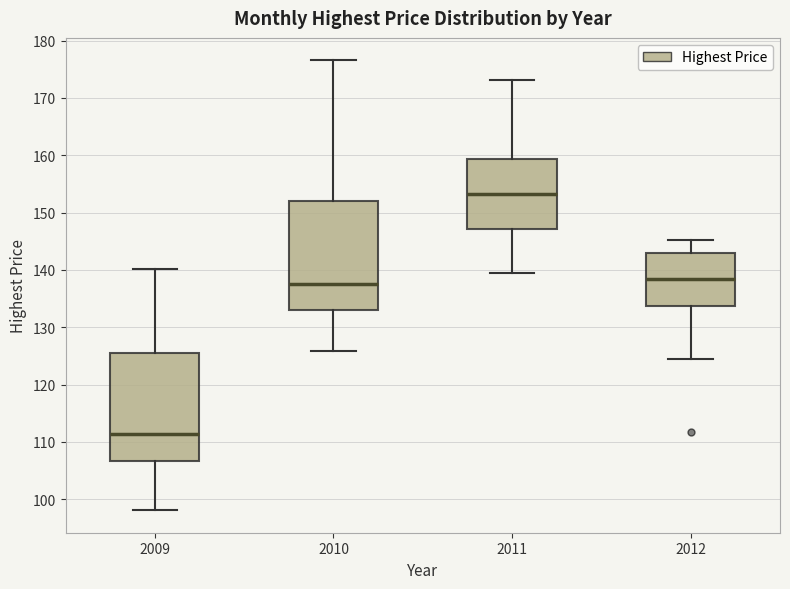

Where does the median line of the box at x = 2012 sit on the y-axis? The values are not printed on the chart, so give them approximately, as read against the axis.

138